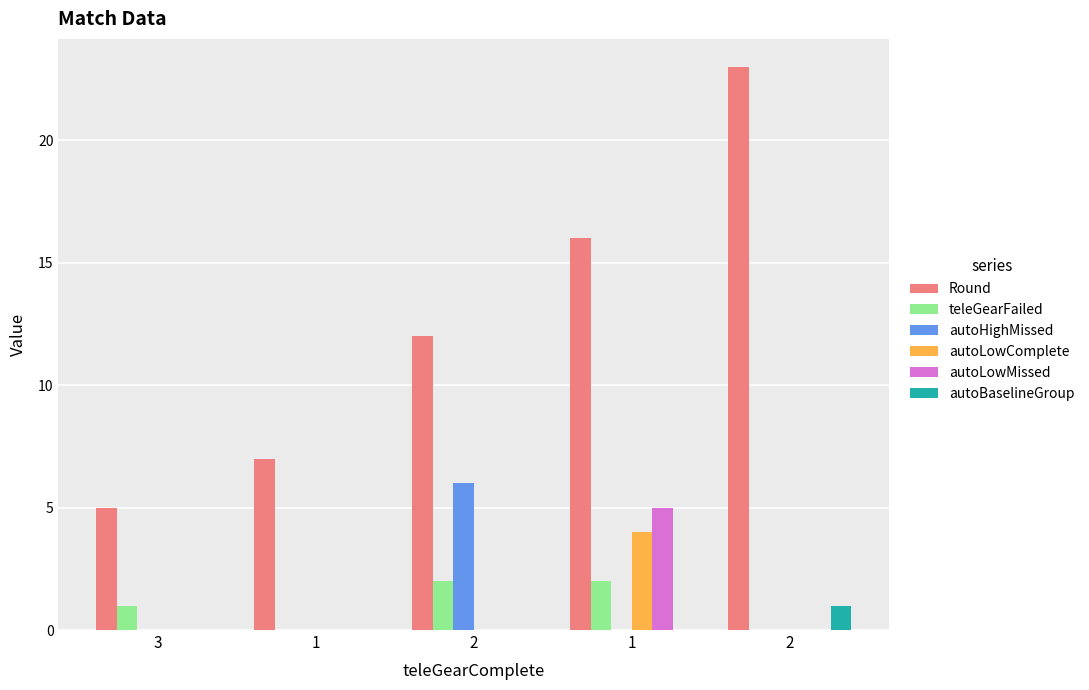

What is the difference between the highest and lowest values at 2?

12